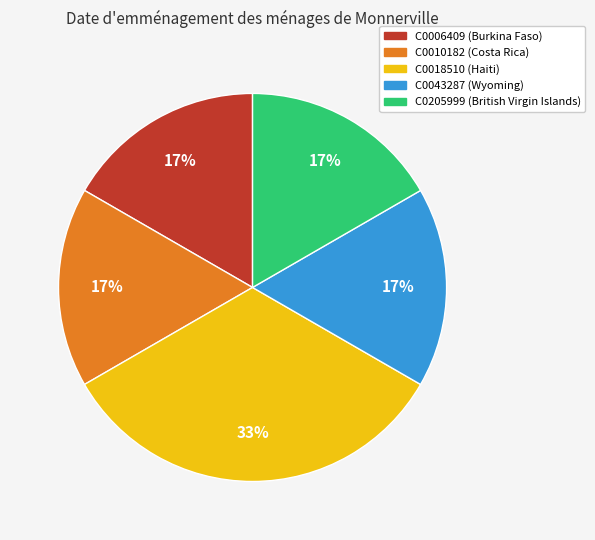

Which category has the biggest portion of the pie?

C0018510